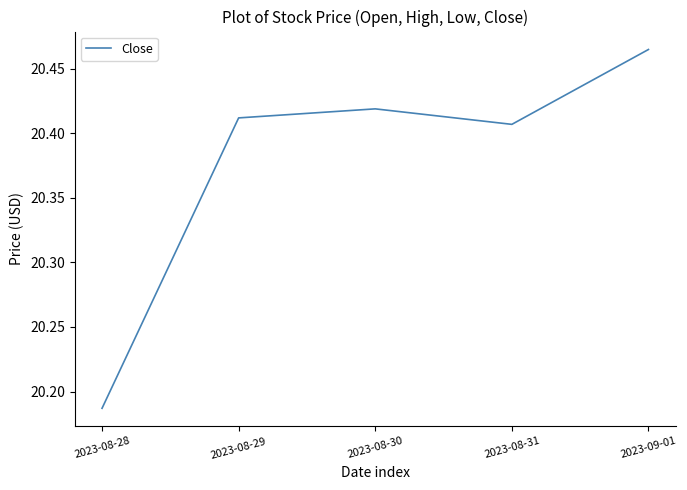

What position from the left is 2023-09-01?

5